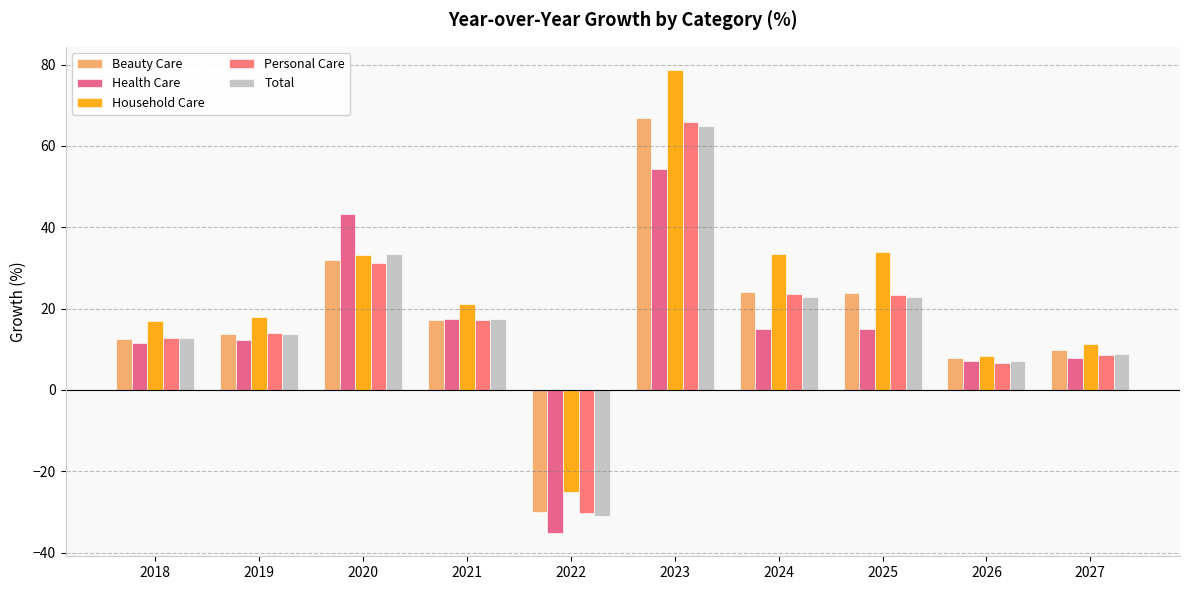

What is the sum of all Household Care values?

229.4